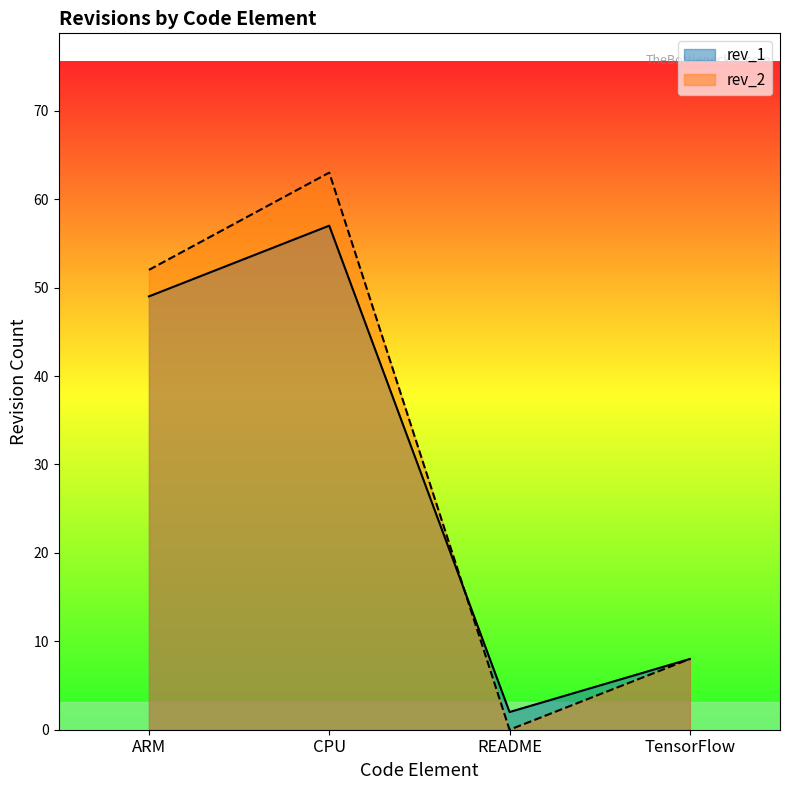

What is the total value across all series at CPU?

120